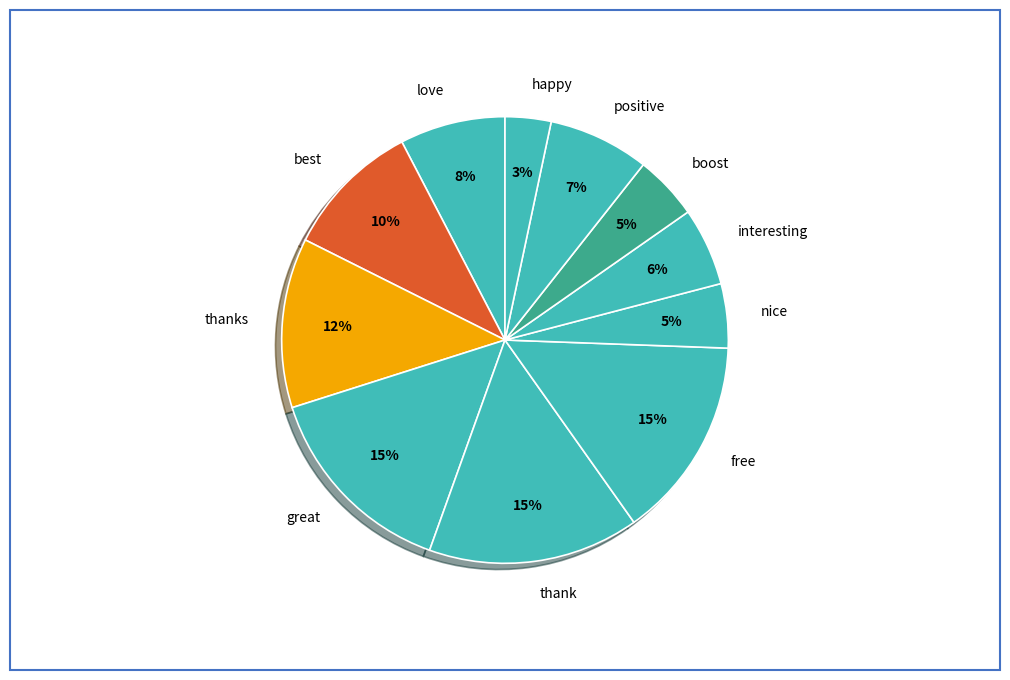

Do positive and happy together represent more than half of the pie?

No